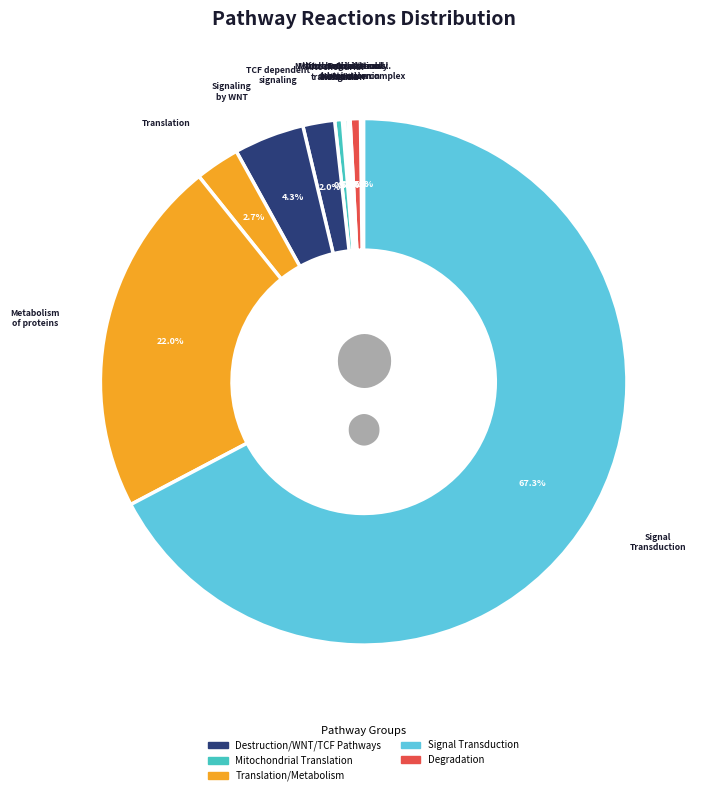

Is there a majority slice in this chart?

Yes